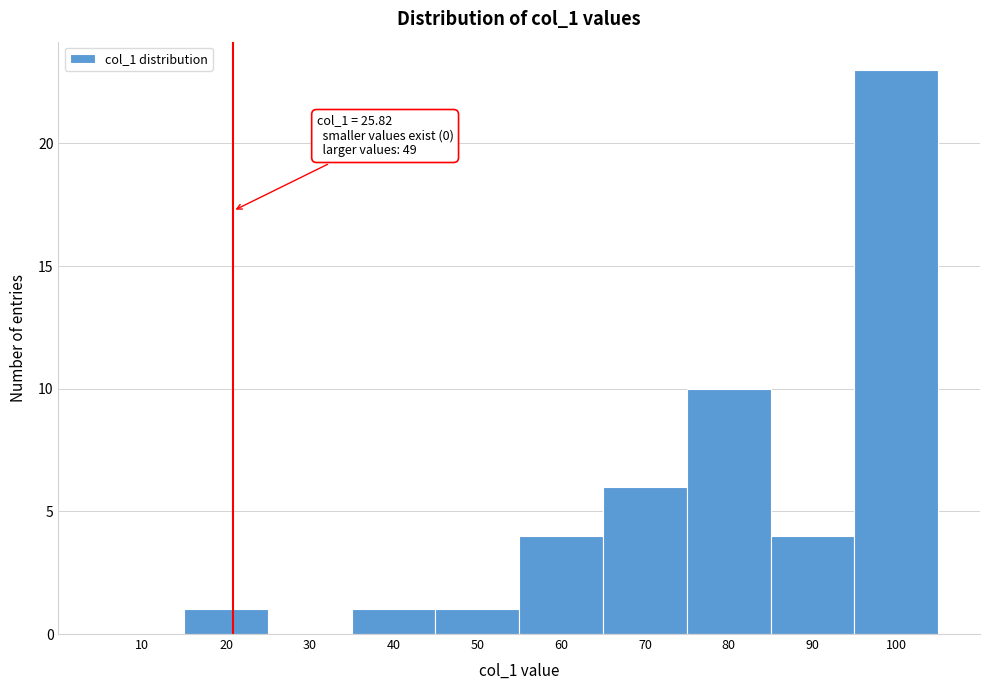

Reading left to right, transcribe all the data shown in this chart.

10=0	20=1	30=0	40=1	50=1	60=4	70=6	80=10	90=4	100=23